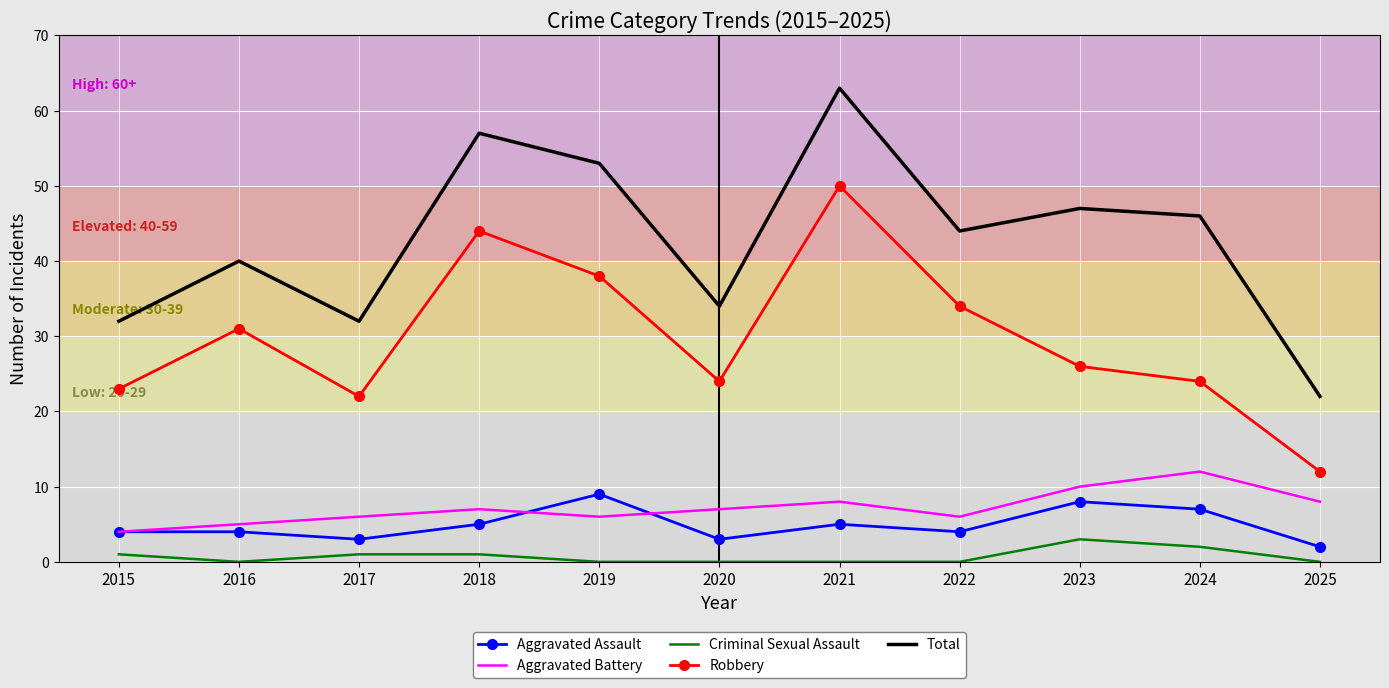

What is the highest value of the Robbery series?

50